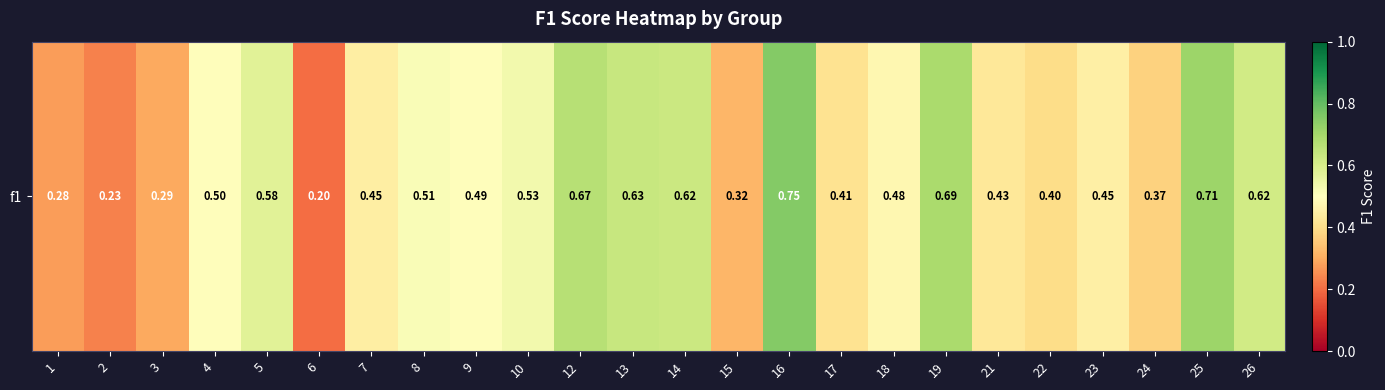

What is the sum of all values?

11.6